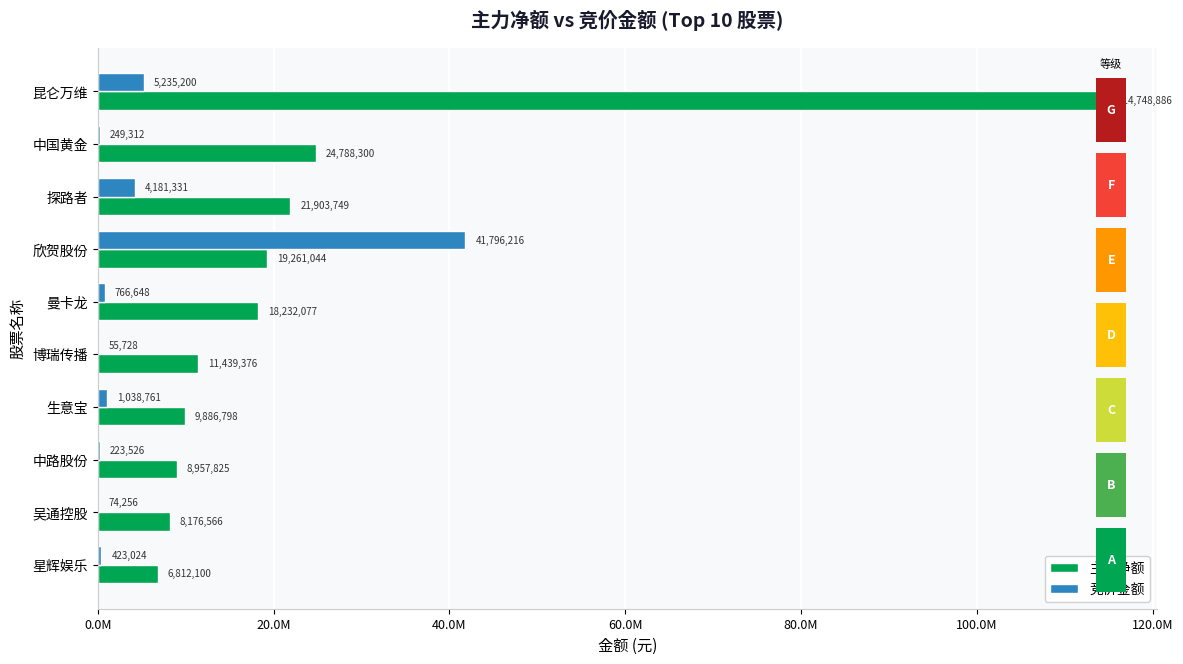

What are all the series names shown in the legend?

主力净额, 竞价金额